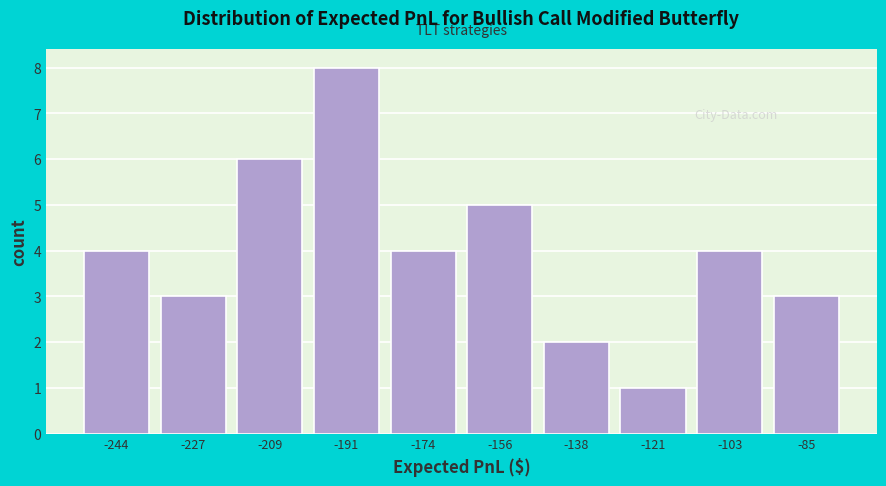

Reading left to right, list every bar in this chart as the range it spans on the x-axis followed by its height. Neither the bar edges nor the heights are printed on the chart, so give them approximately, as read against the axes.

-254 to -236: 4
-236 to -218: 3
-218 to -200: 6
-200 to -182: 8
-182 to -164: 4
-164 to -148: 5
-148 to -130: 2
-130 to -112: 1
-112 to -94: 4
-94 to -76: 3